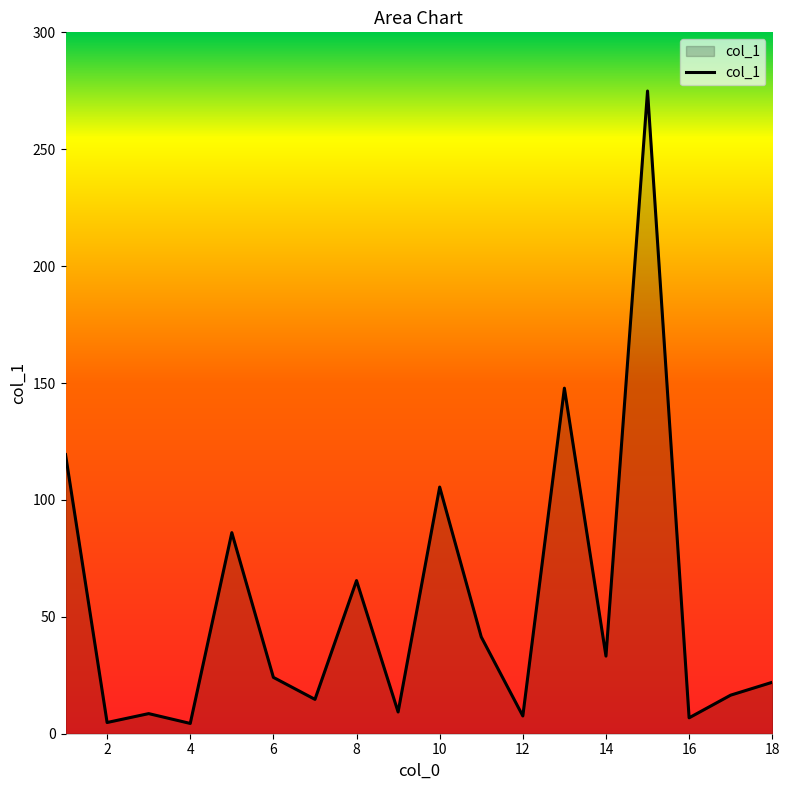

What is the difference between the maximum and minimum values?

270.5